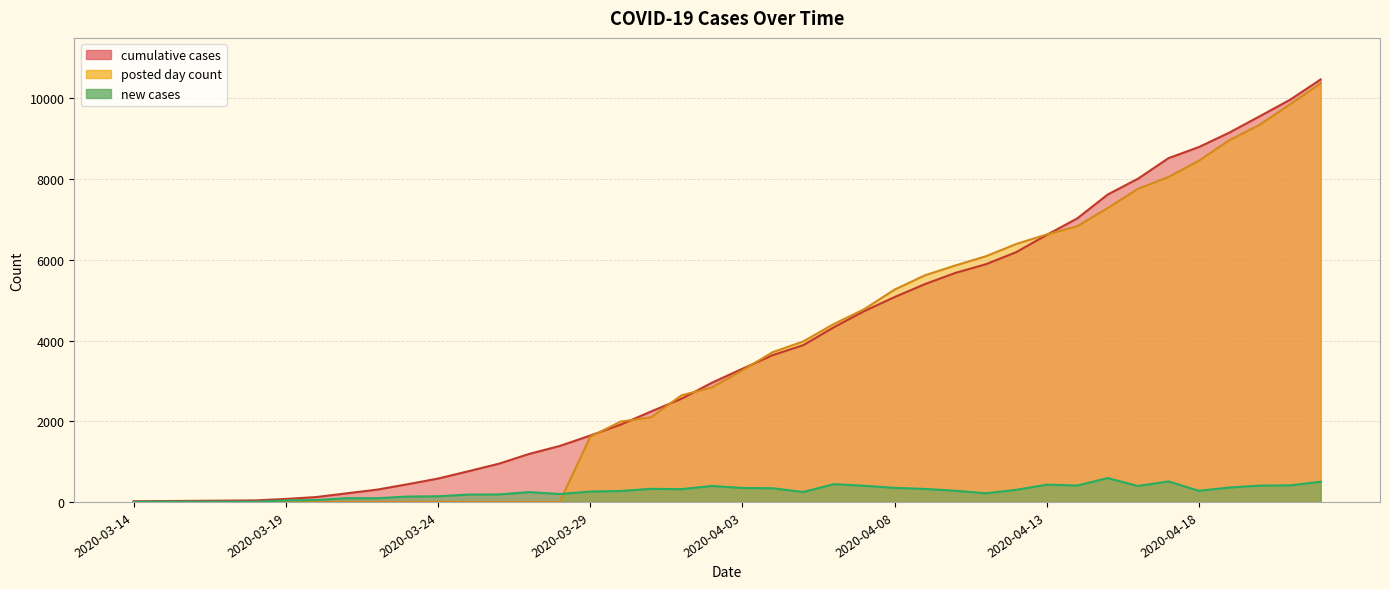

What is the difference between the second highest and minimum values in the new cases series?

508